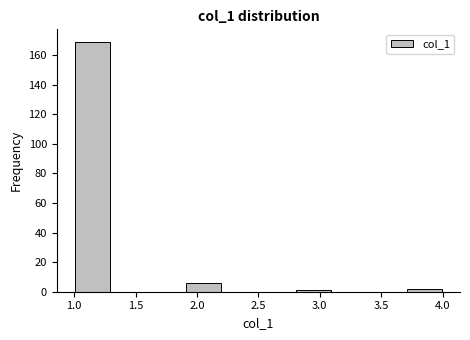

Reading left to right, transcribe this chart: for each bar, give the range it covers on the x-axis and its height. The values are not printed on the chart, so give them approximately, as read against the axis.

1.0 to 1.3: 170
1.3 to 1.6: 0
1.6 to 1.9: 0
1.9 to 2.2: 6
2.2 to 2.5: 0
2.5 to 2.8: 0
2.8 to 3.1: under 2
3.1 to 3.4: 0
3.4 to 3.7: 0
3.7 to 4.0: 2